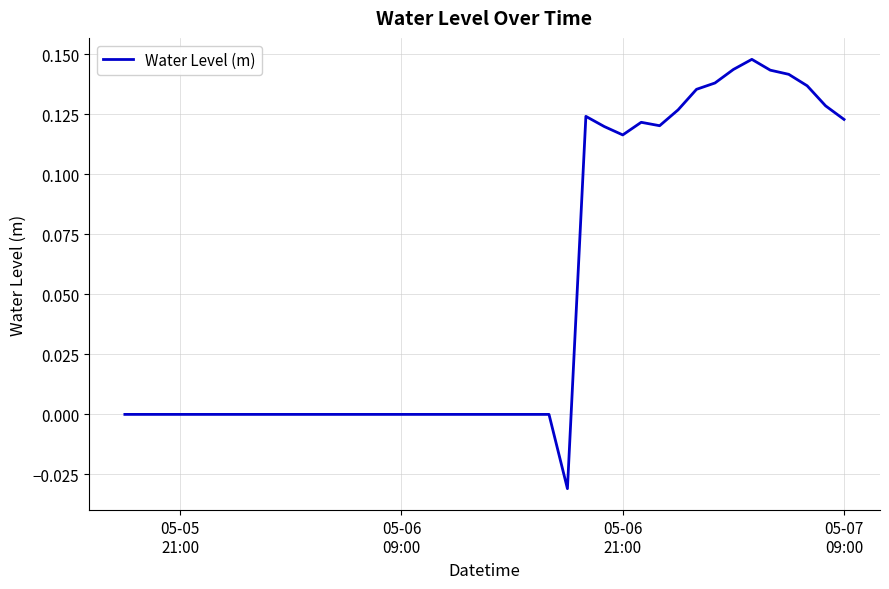

Does the chart display data point markers on the line(s)?

No